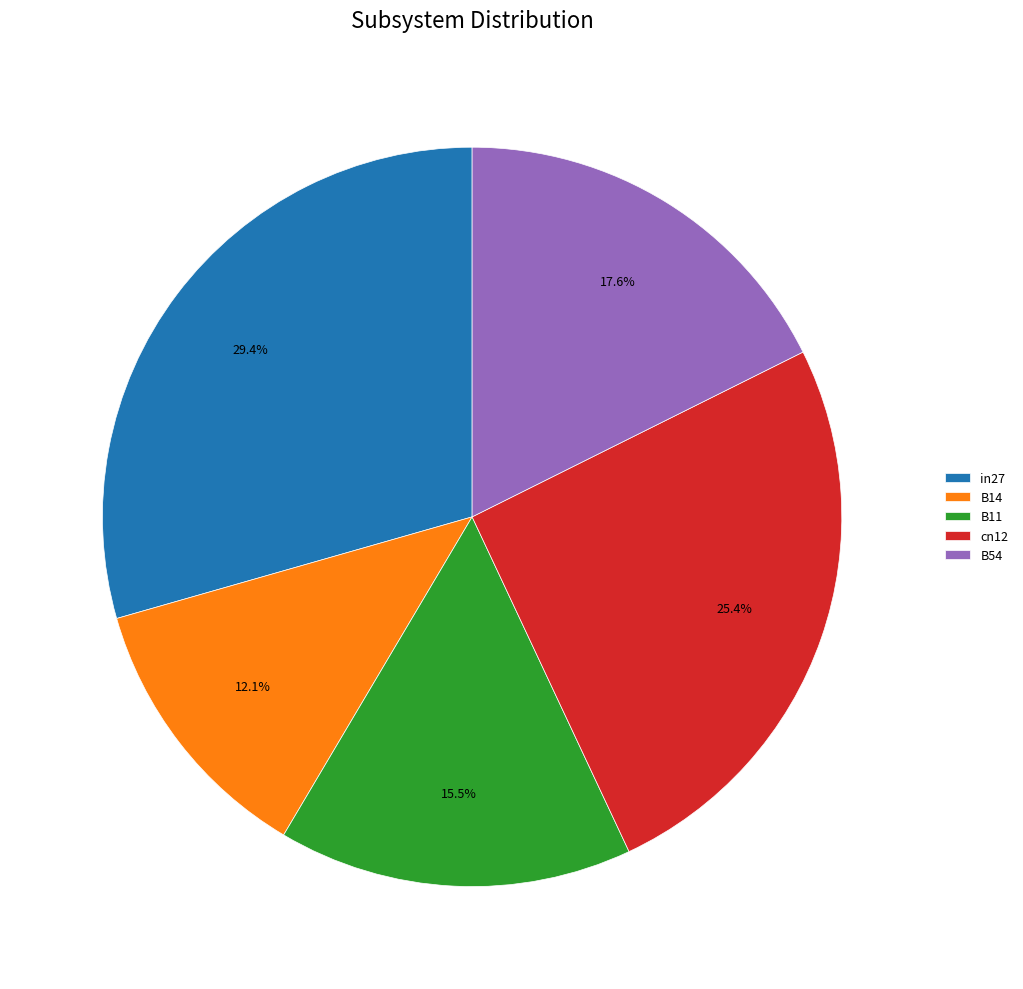

Between B11 and in27, which is larger?

in27